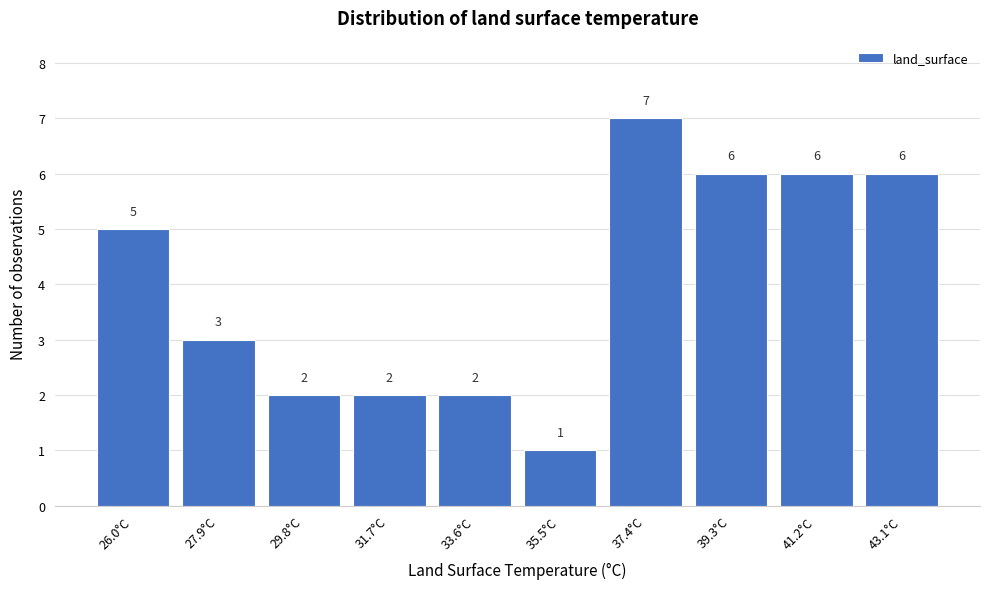

Reading right to left, extract all data points from this chart.

6	6	6	7	1	2	2	2	3	5